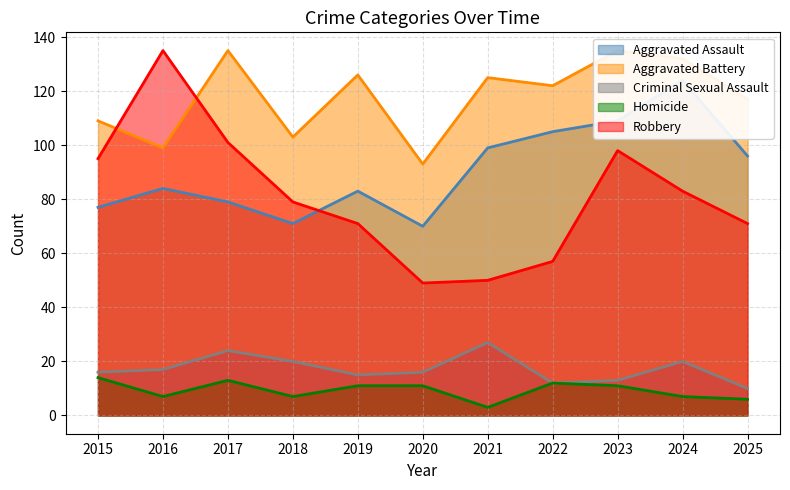

True or false: Criminal Sexual Assault and Robbery cross at least once.

False